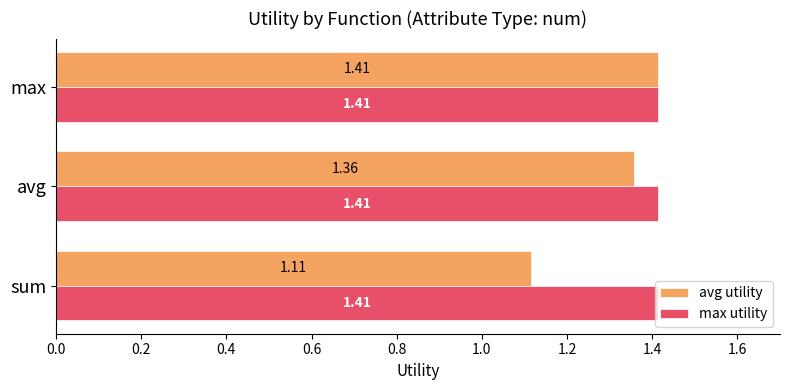

Which category has the lowest value across all series?

sum